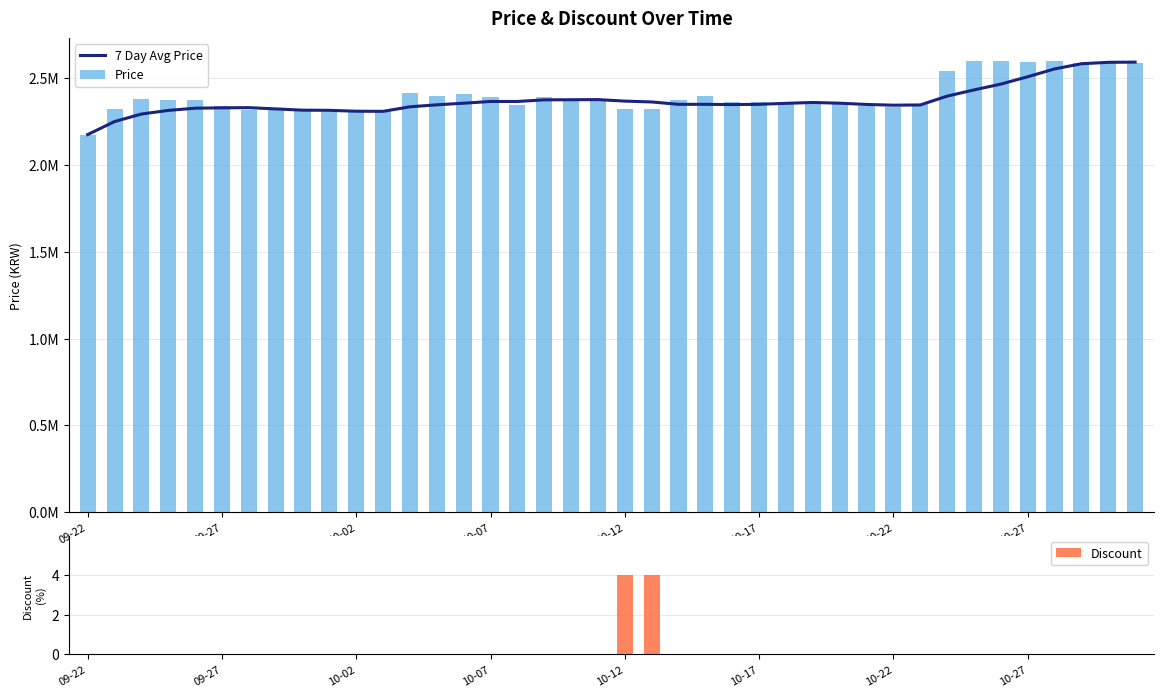

Which series changed the most between 11 and 22?

Price